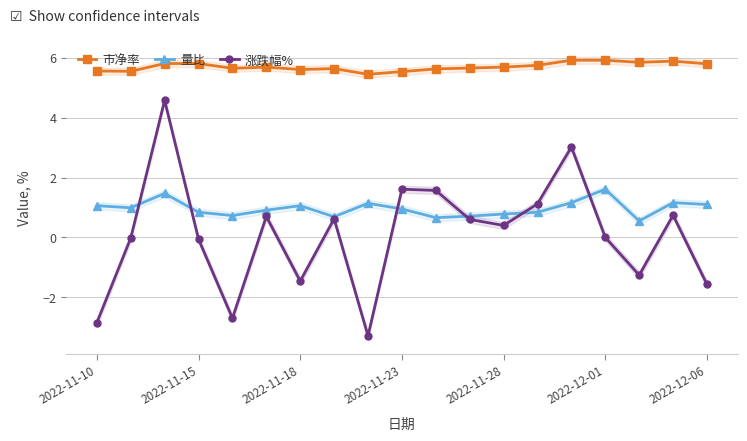

How many interior local valleys does the 涨跌幅% series have?

5